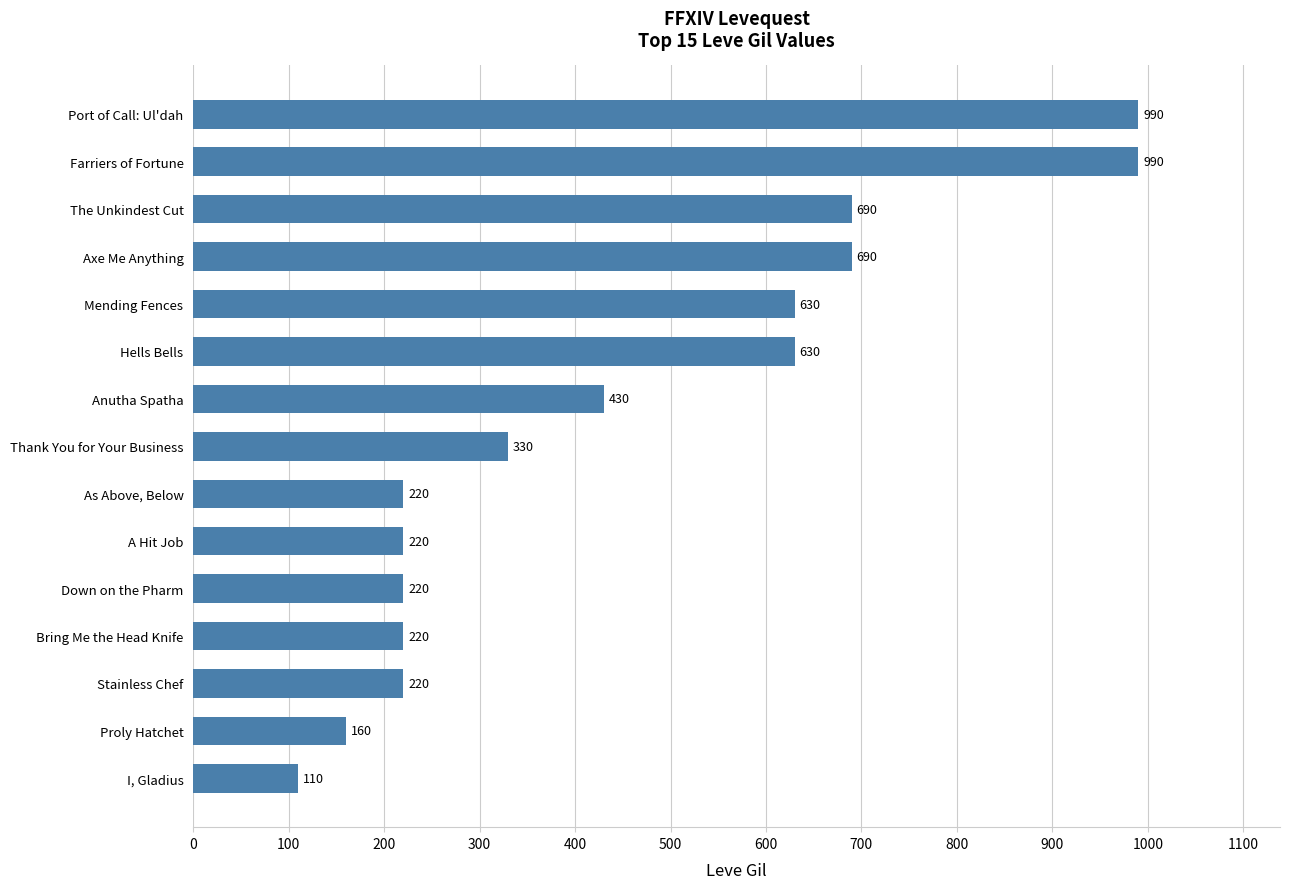

Are the bars horizontal?

Yes